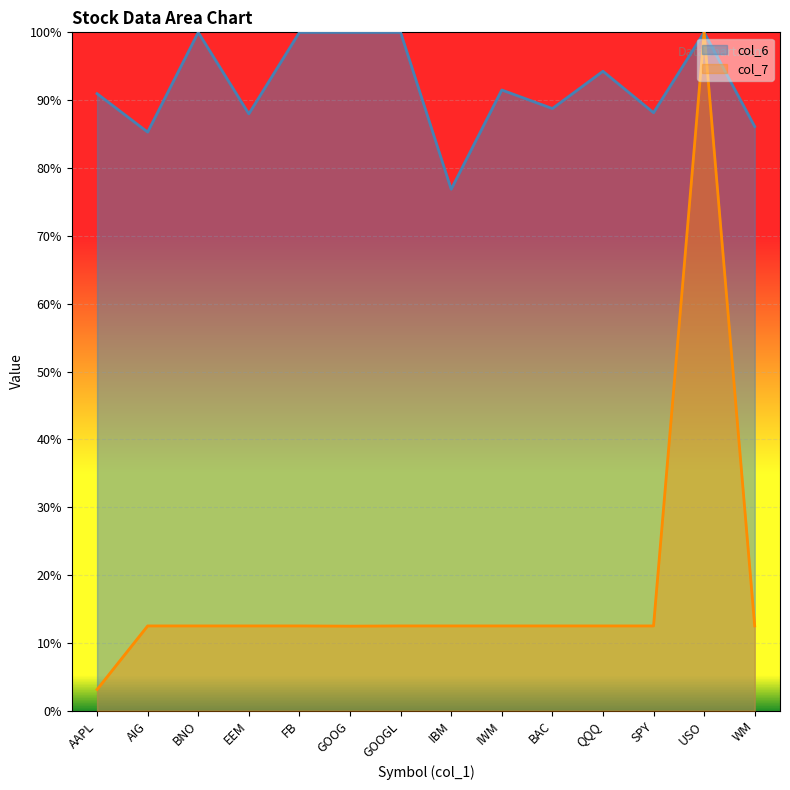

True or false: col_6 has more than 0 points higher than both neighbors.

True